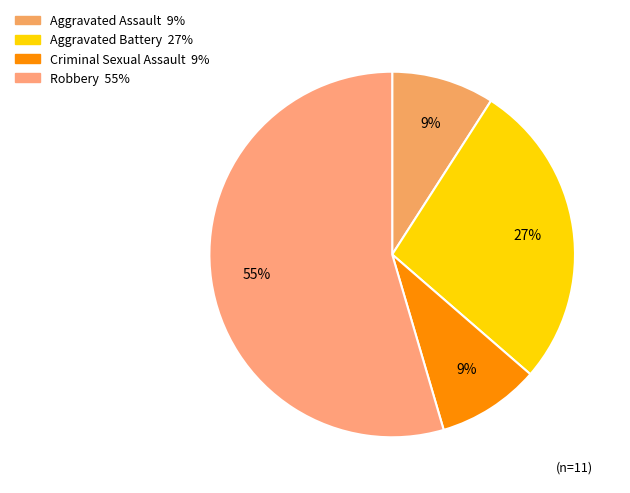

How much of the chart is everything except Aggravated Assault?

90.9%